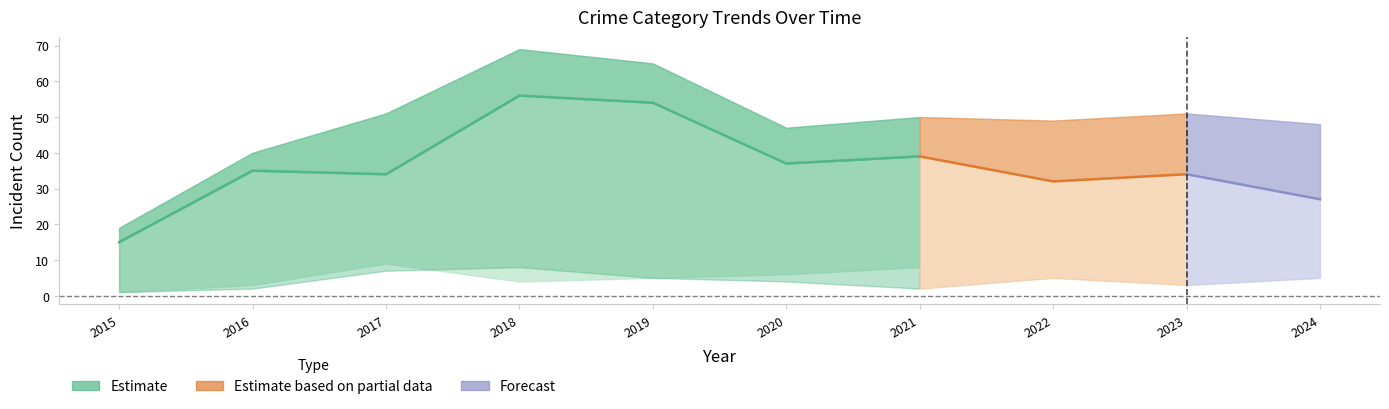

What is the difference between the Total values at 2016 and 2019?

25